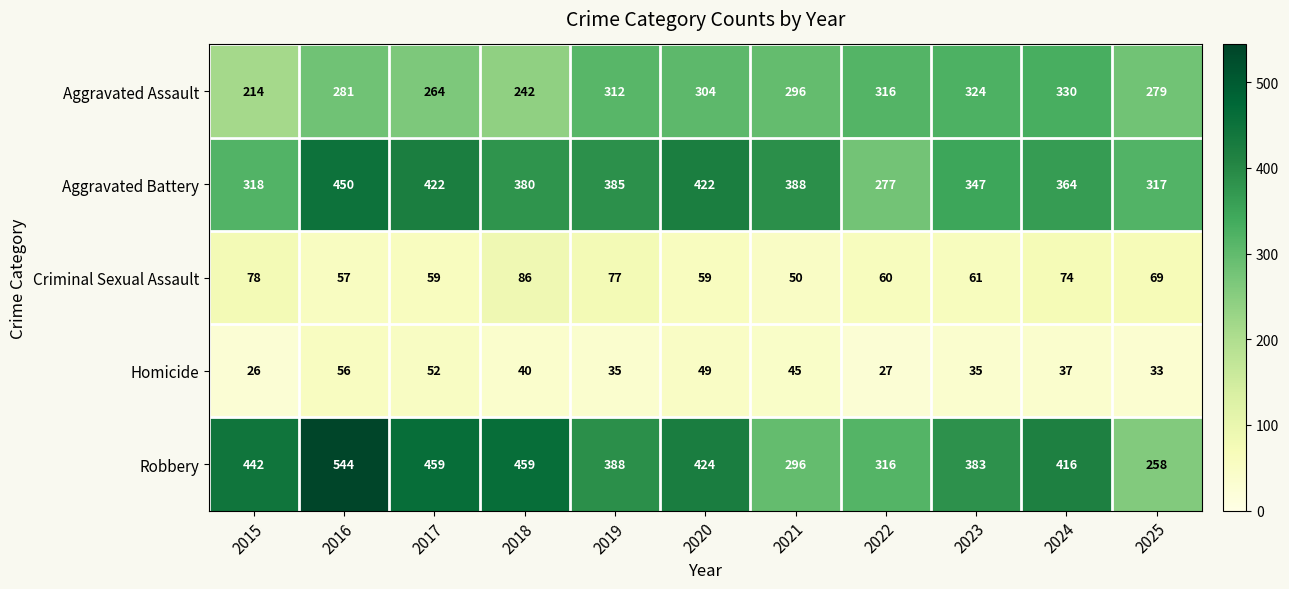

Between 2018 and 2020, which series saw the biggest shift?

Aggravated Assault